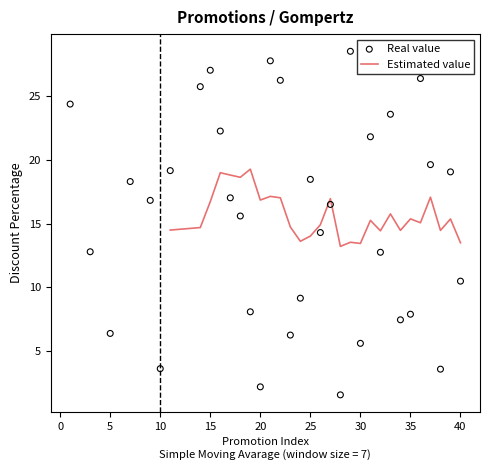

What is the change in value from 19 to 25?

+10.4